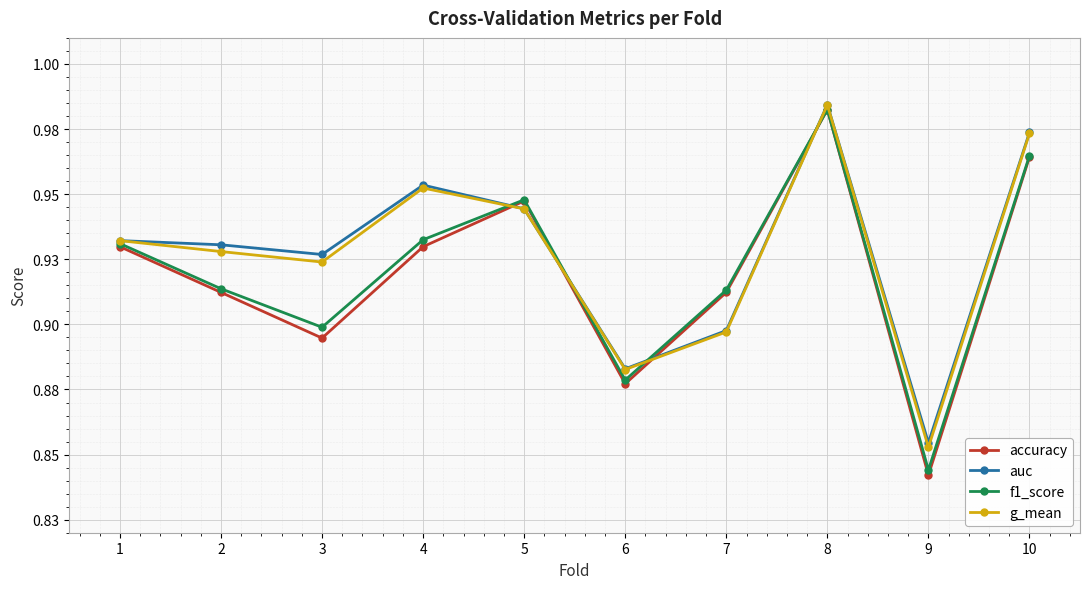

Which series has the largest total across all categories?

auc